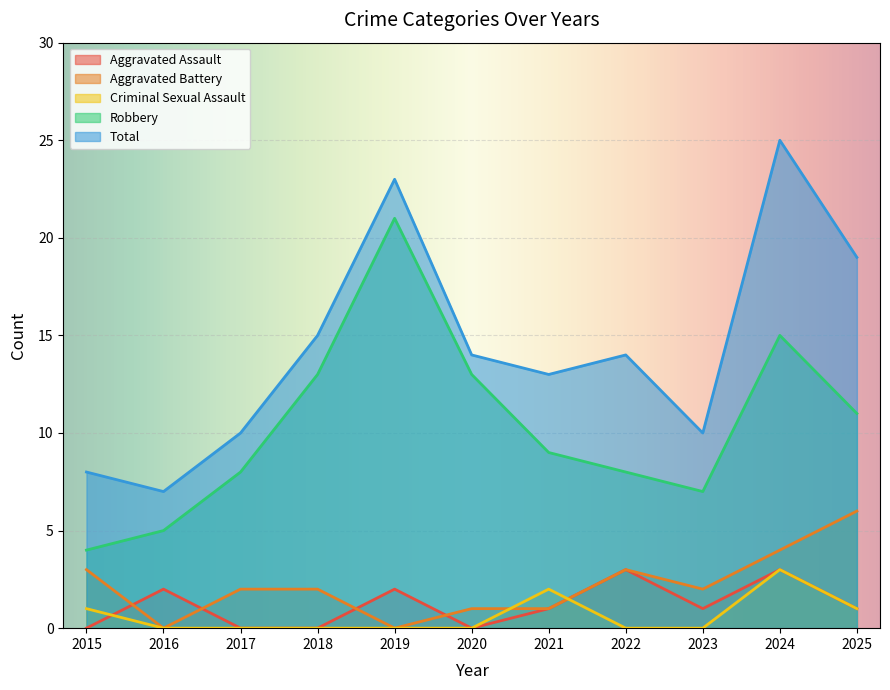

What is the average value of the Aggravated Assault series?

1